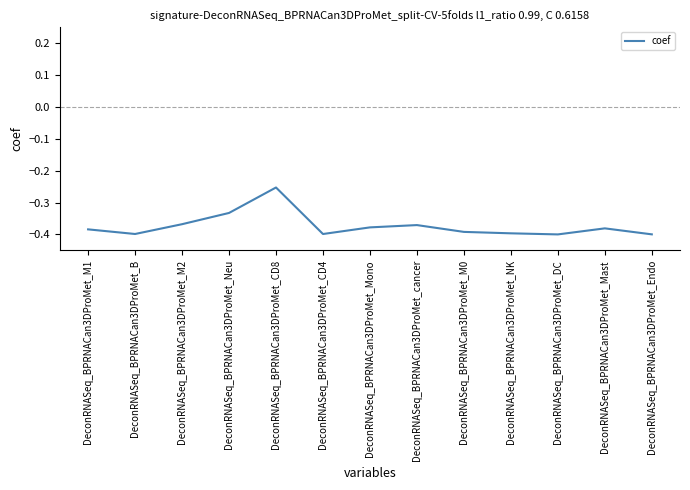

The chart shows a value of -0.7 at DeconRNASeq_BPRNACan3DProMet_Endo. True or false?

False